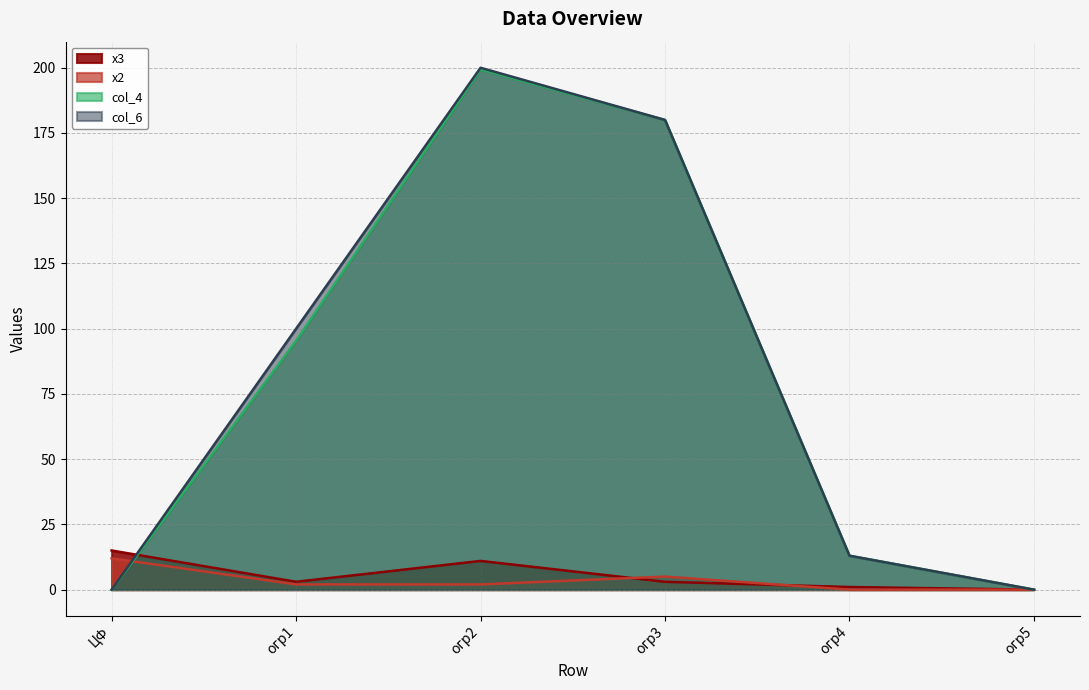

What are all the series names shown in the legend?

х3, х2, col_4, col_6